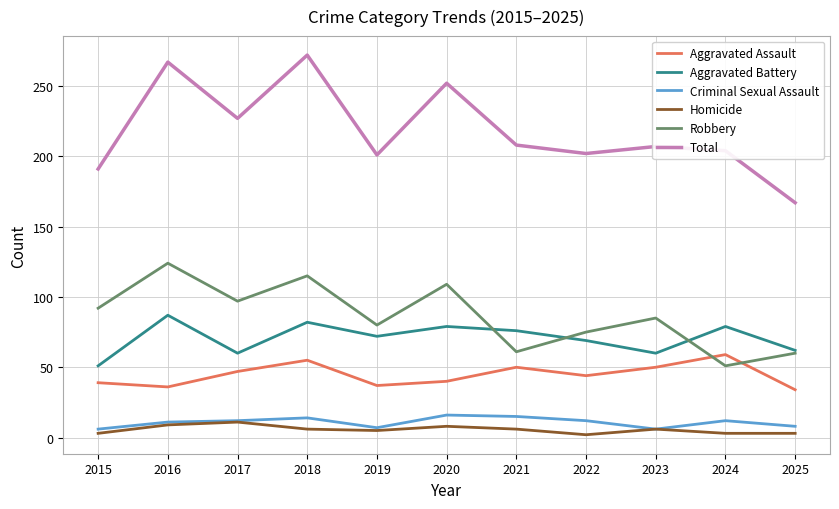

At how many categories does at least one series exceed 38?

11